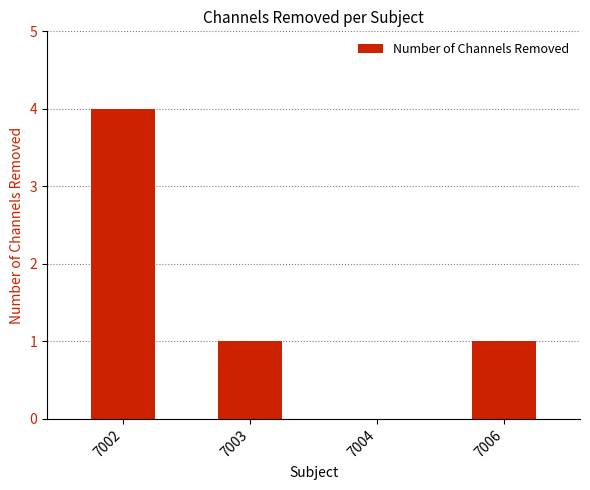

At which category does the chart reach its peak across all series?

7002